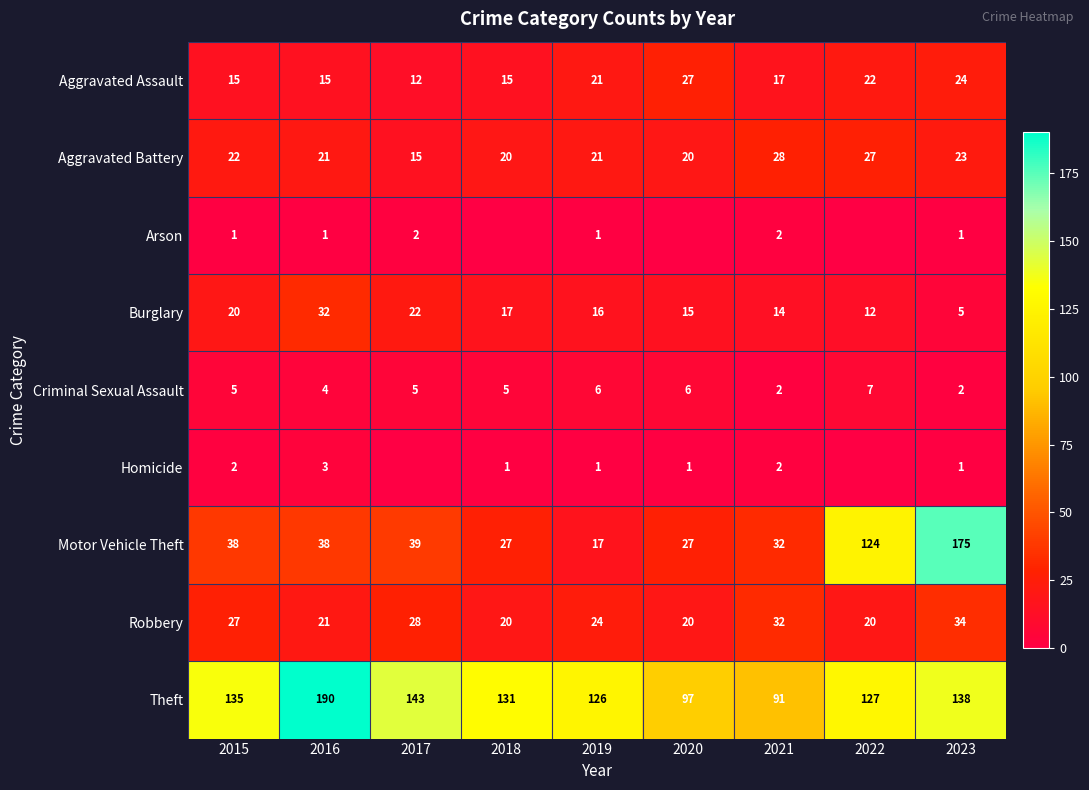

How many distinct data groups are displayed?

9